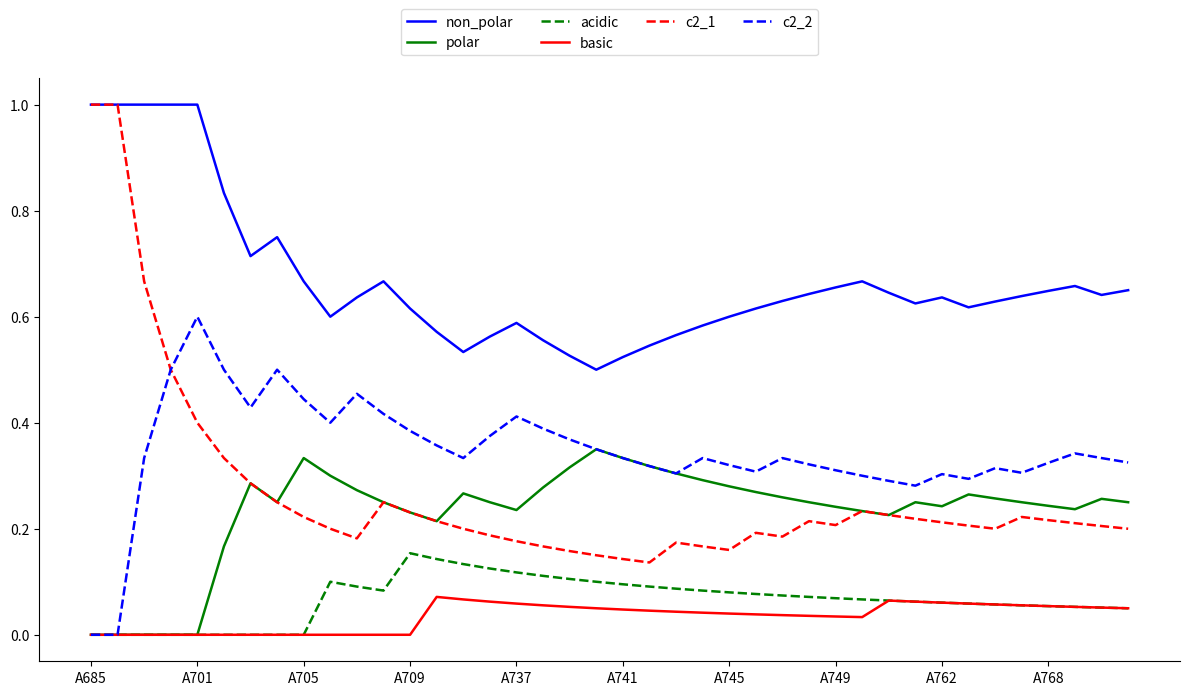

What is the greatest value displayed?

1.0